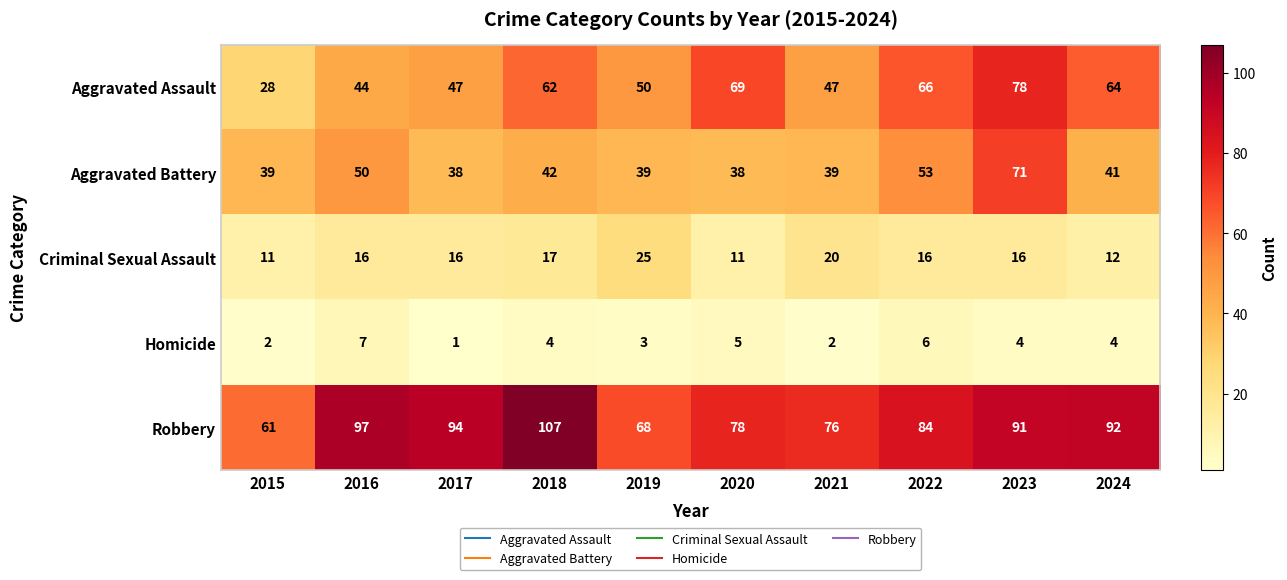

Count the number of categories in the chart.

10